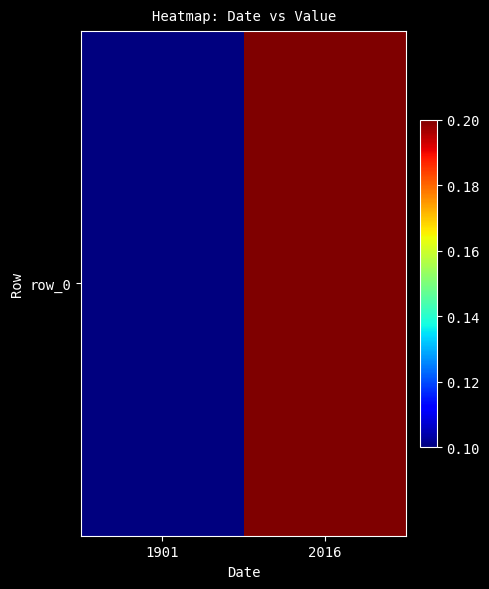

Reading right to left, what are all the values shown in this chart?

0.2	0.1